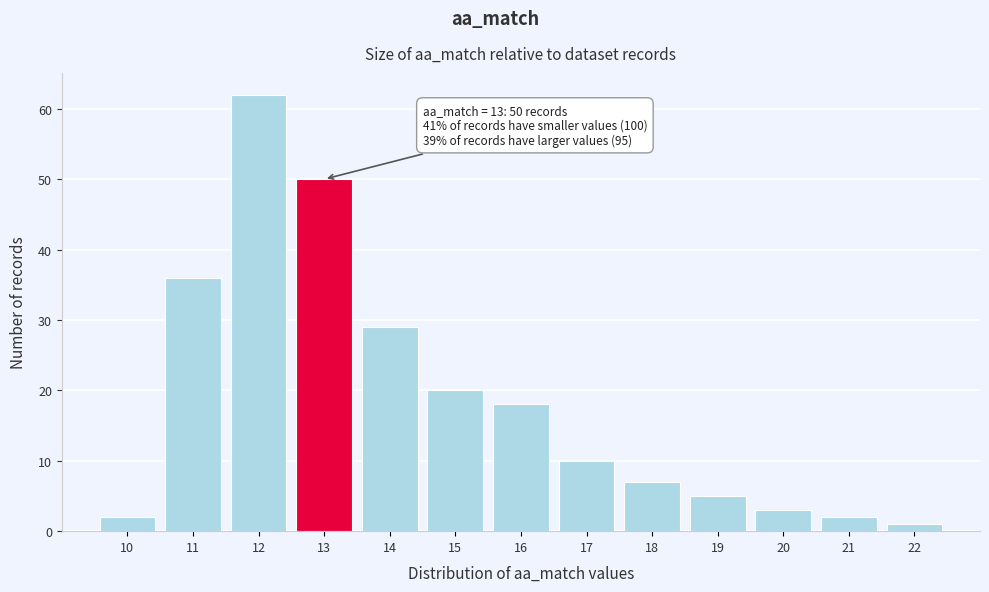

Reading left to right, what are all the values shown in this chart?

2	36	62	50	29	20	18	10	7	5	3	2	1